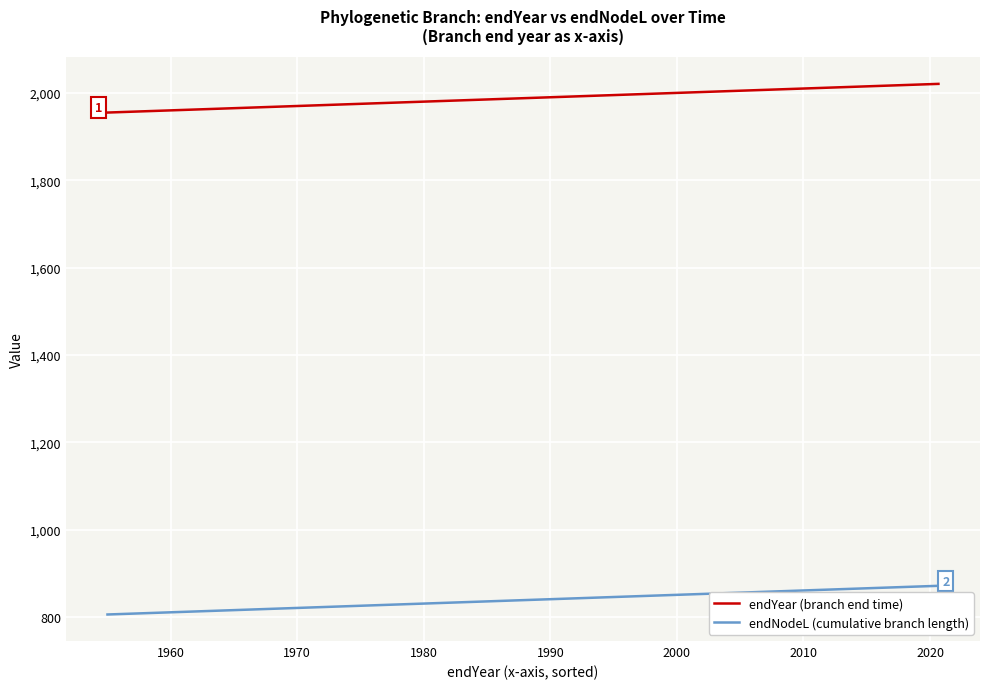

Is the value of endNodeL (cumulative branch length) at 15 greater than the value of endYear (branch end time) at 36?

No